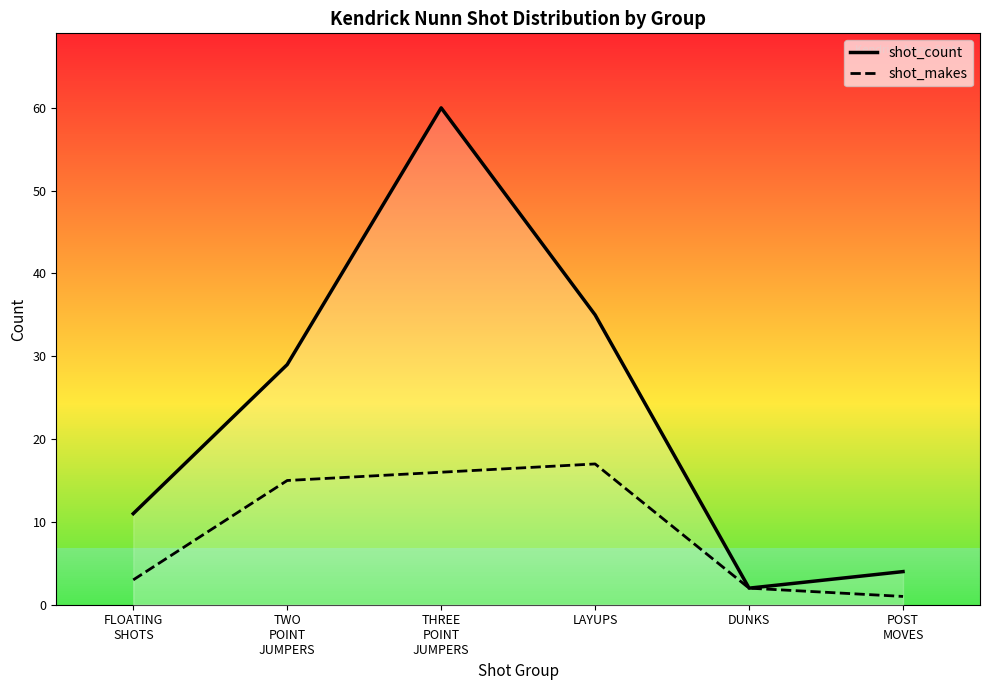

What is the total value across all series at THREE
POINT
JUMPERS?

76